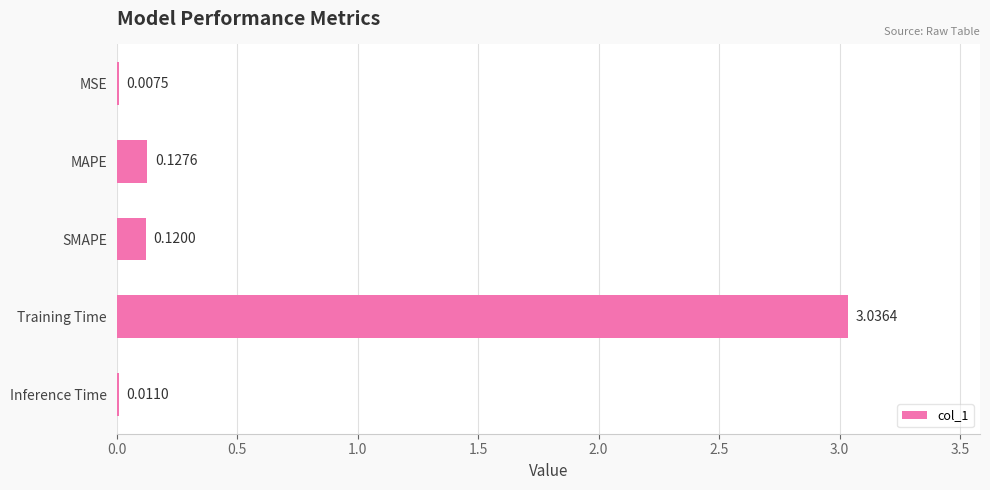

Between Inference Time and MSE, which is larger?

Inference Time